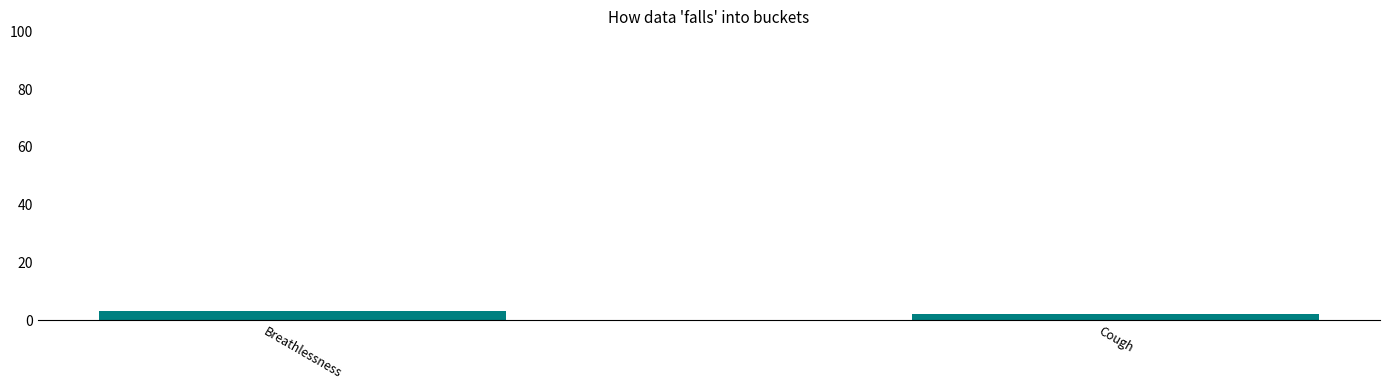

What is the sum of the values at Cough and Breathlessness?

5